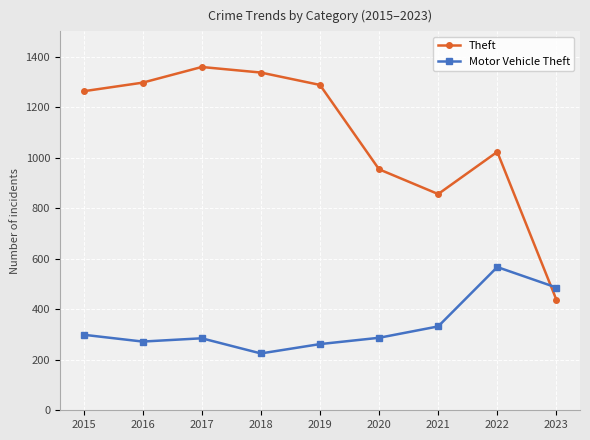

Which series has the largest total across all categories?

Theft